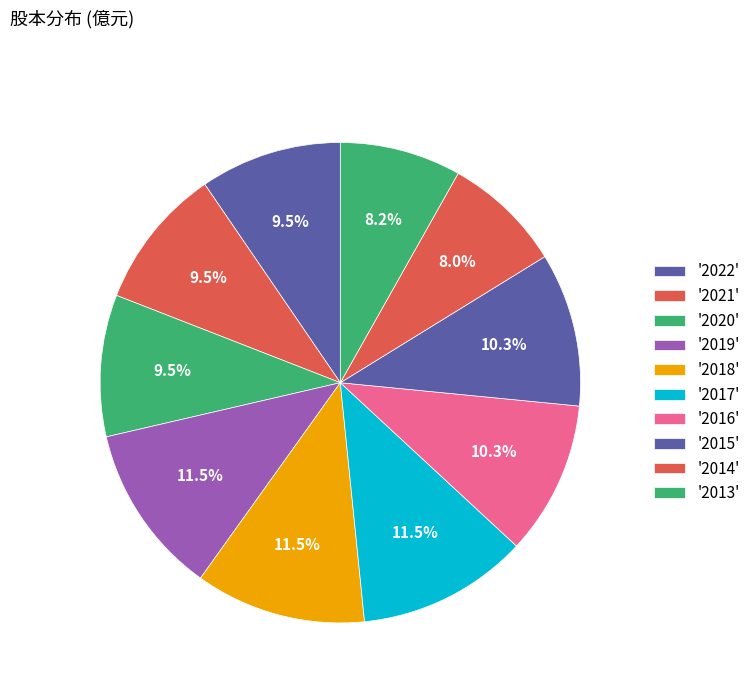

Which category has the smallest portion of the pie?

2014